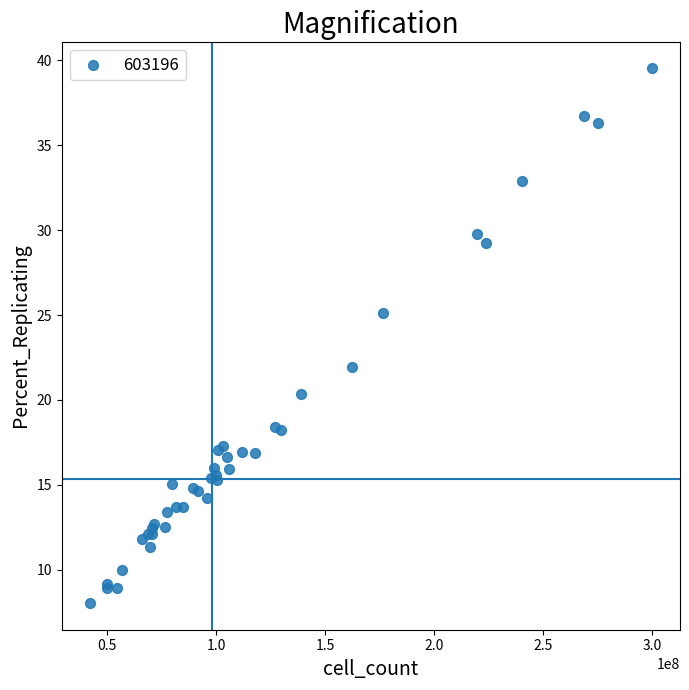

What Y value in the scatter plot is closest to 23?

22.0